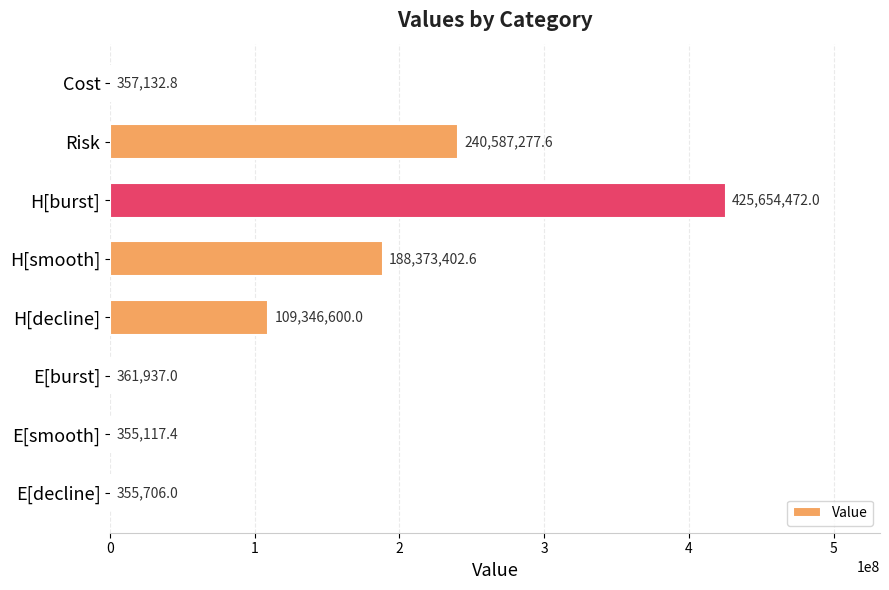

At which category does the chart reach its peak across all series?

H[burst]